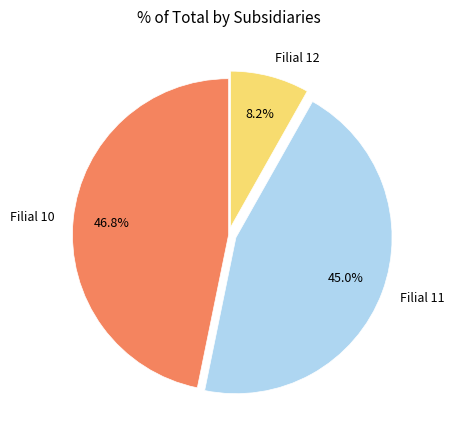

To the nearest percent, what is the difference between the largest and smallest slice percentages?

39%